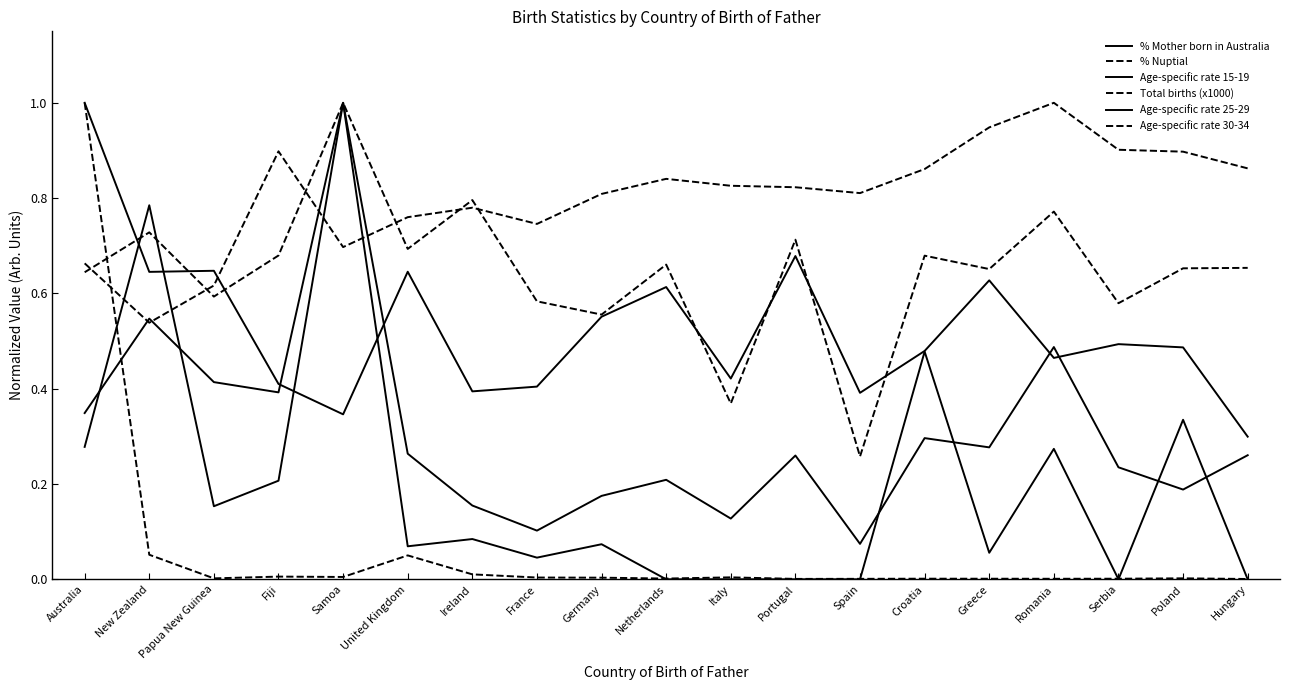

What is the lowest value of the Age-specific rate 30-34 series?

0.3